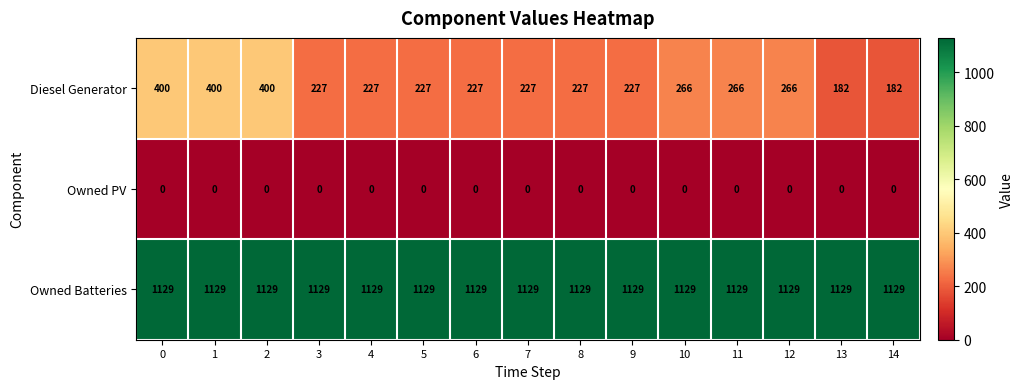

Count the number of data series in this chart.

3